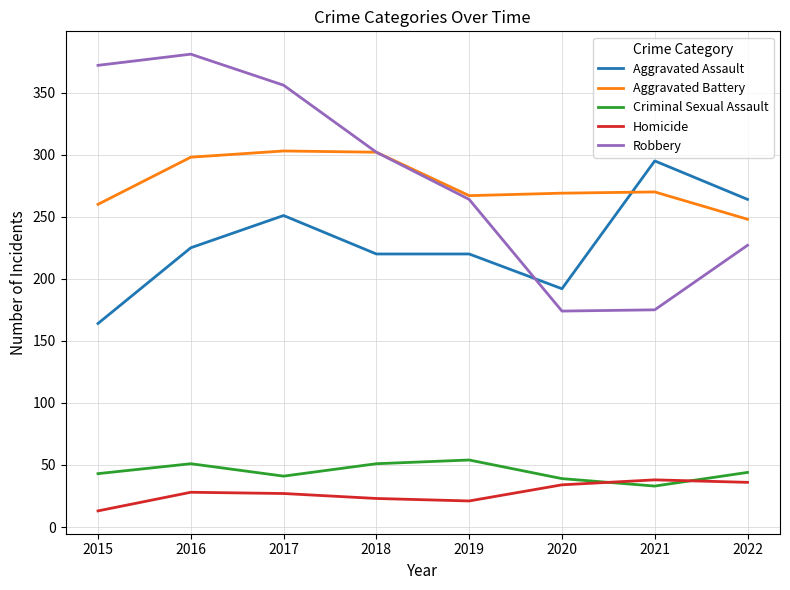

Is the value of Homicide at 2020 greater than the value of Aggravated Assault at 2015?

No